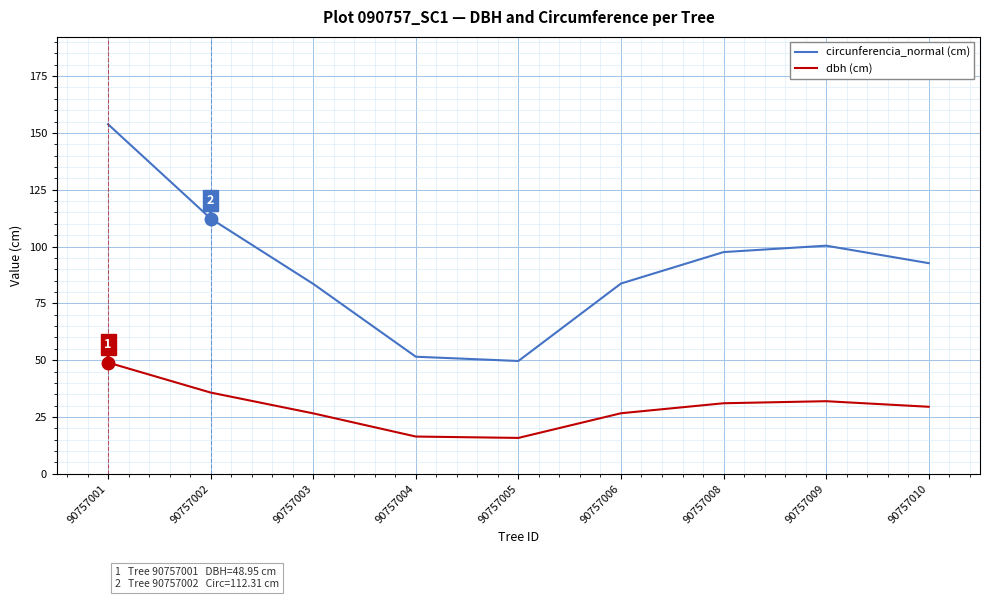

Is it true that dbh (cm) equals 49.0 at 90757001?

True